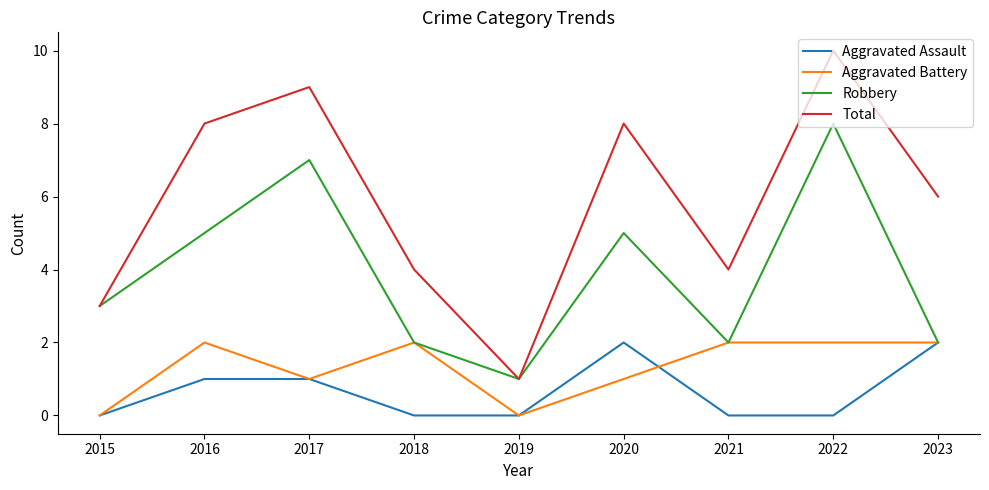

Which label corresponds to the largest value in the chart?

2022